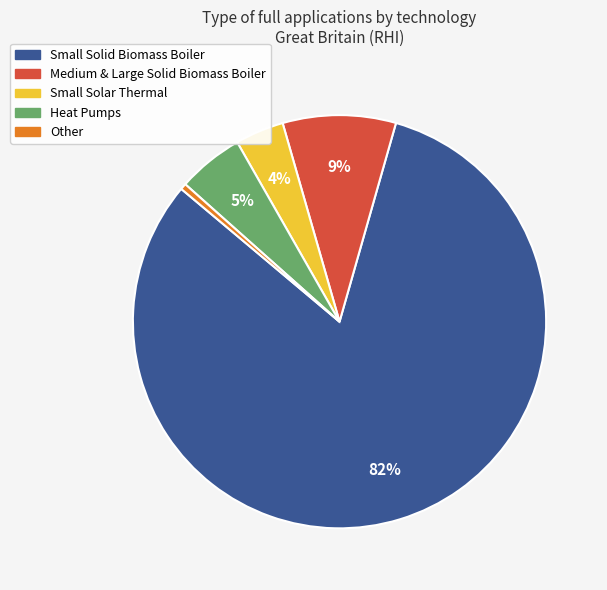

To the nearest percent, what is the average slice percentage?

20%